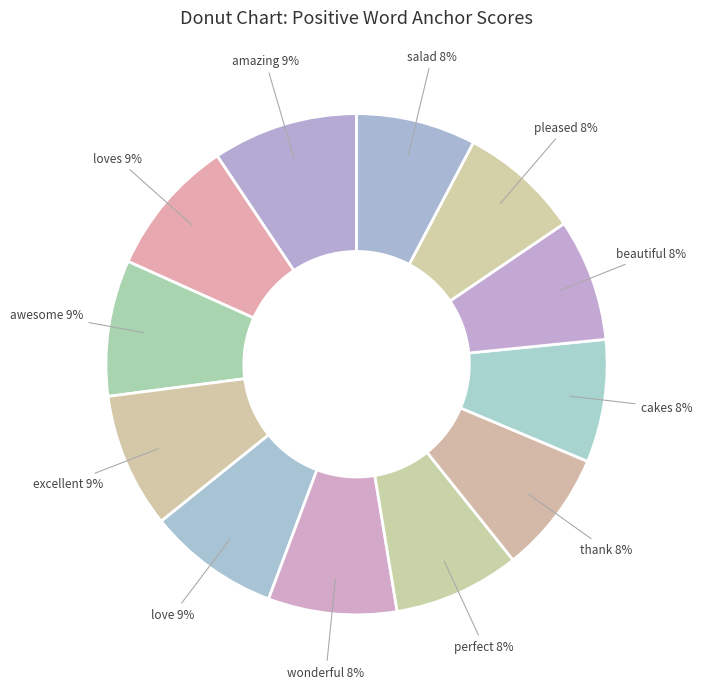

Does wonderful represent more than half of the total?

No